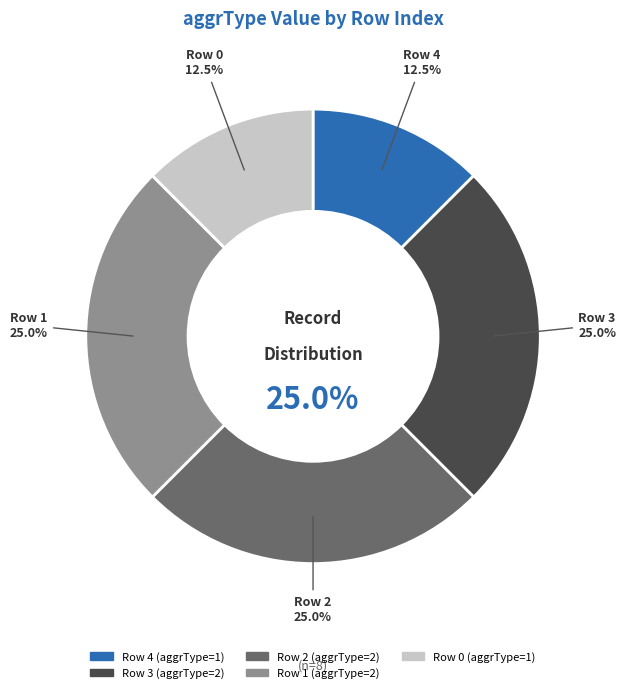

Count the number of slices in the pie.

5